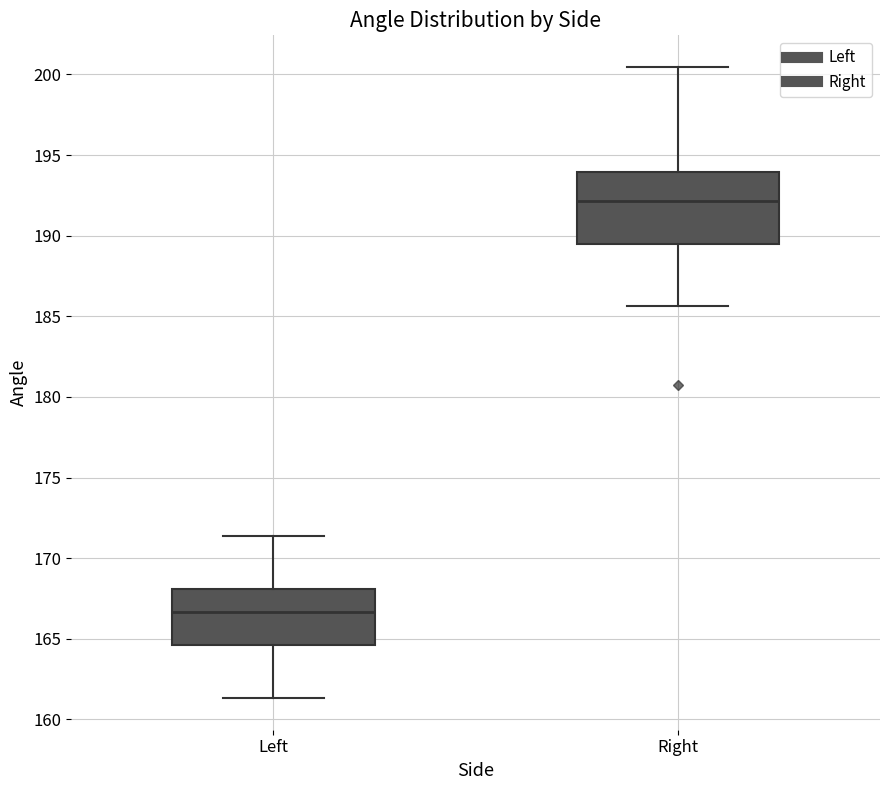

Reading left to right, read every box against the y-axis: the position of its median line, the range the box covers, and the ends of its whiskers. The values are not printed on the chart, so give them approximately, as read against the axis.

Left: median 166.5, box 164.5 to 168.0, whiskers 161.5 to 171.5
Right: median 192.0, box 189.5 to 194.0, whiskers 185.5 to 200.5